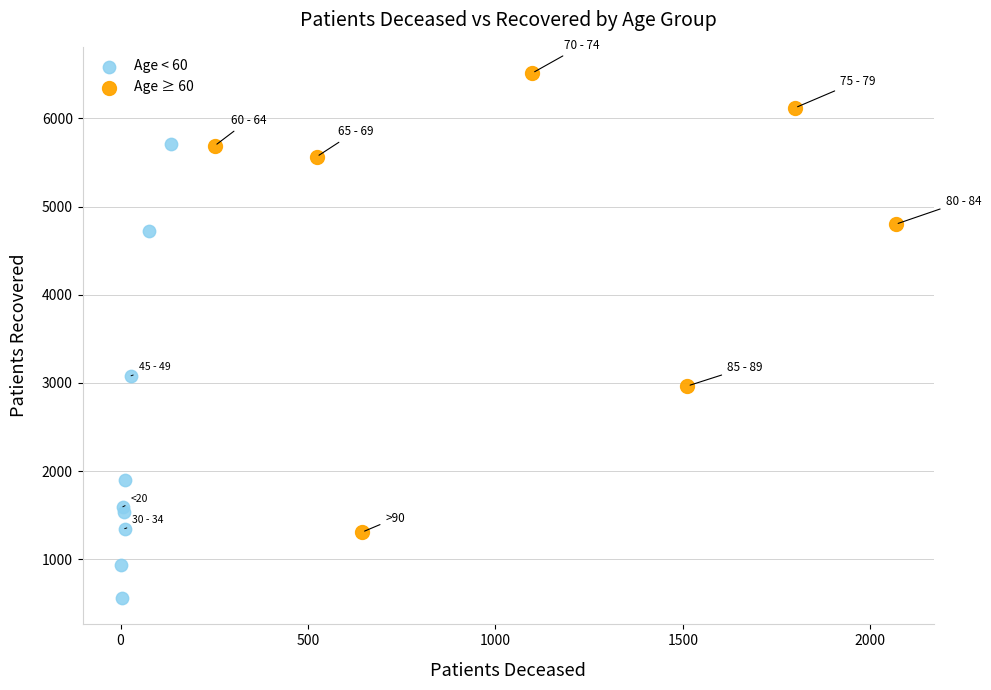

Which series reaches the minimum Y coordinate?

Age < 60